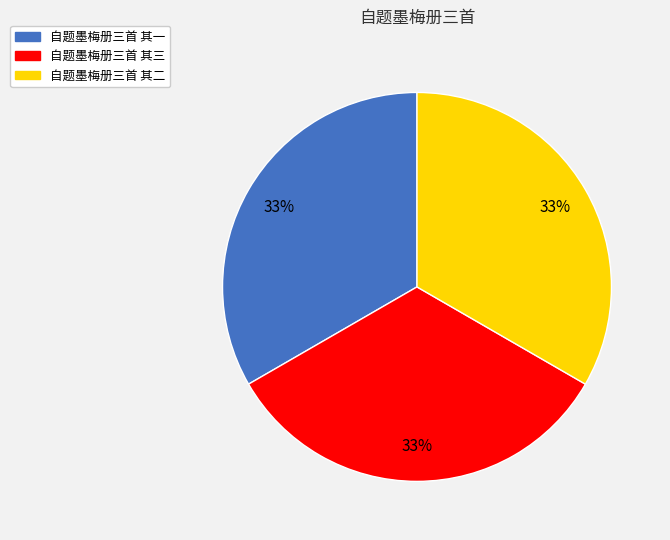

Do 自题墨梅册三首 其二 and 自题墨梅册三首 其一 together represent more than half of the pie?

Yes